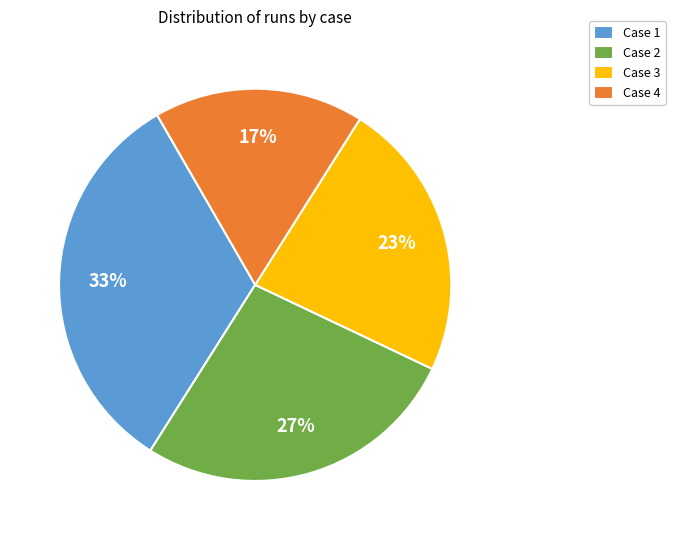

Which has a higher value, Case 1 or Case 4?

Case 1